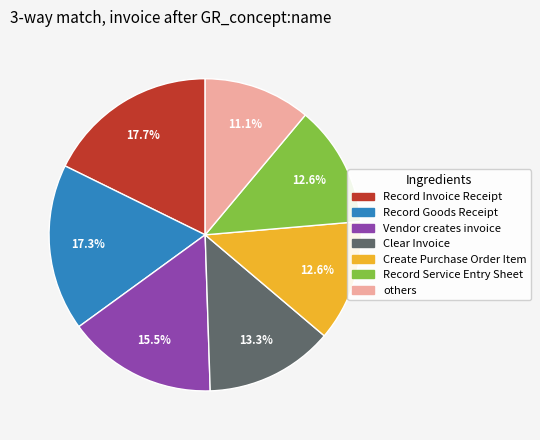

Does any single category account for the majority?

No